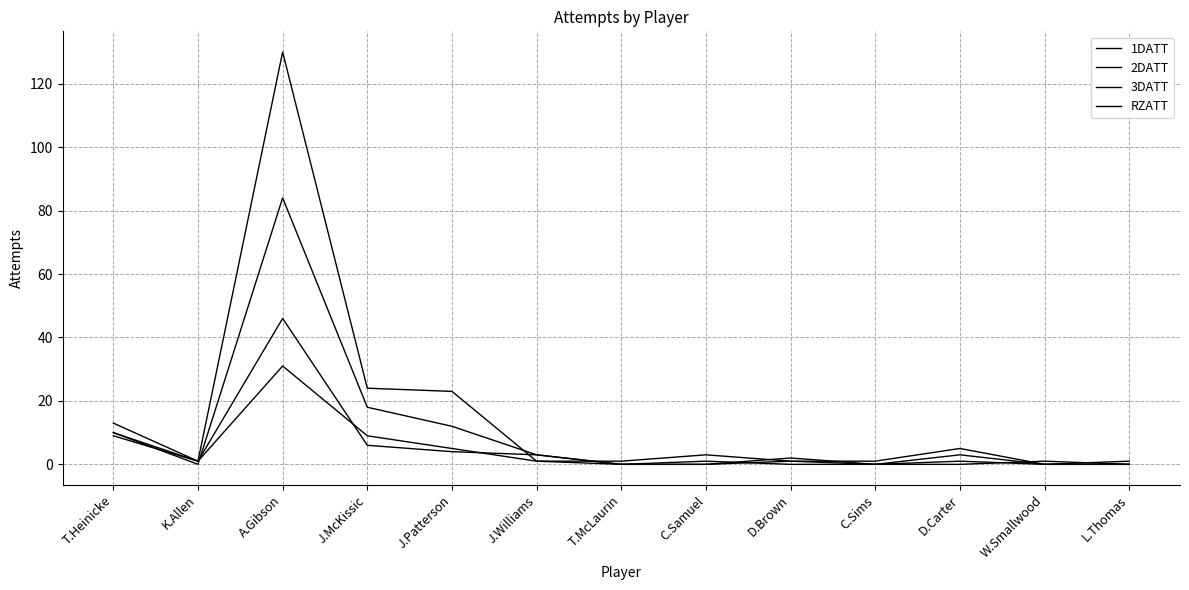

How many lines are shown in the chart?

4